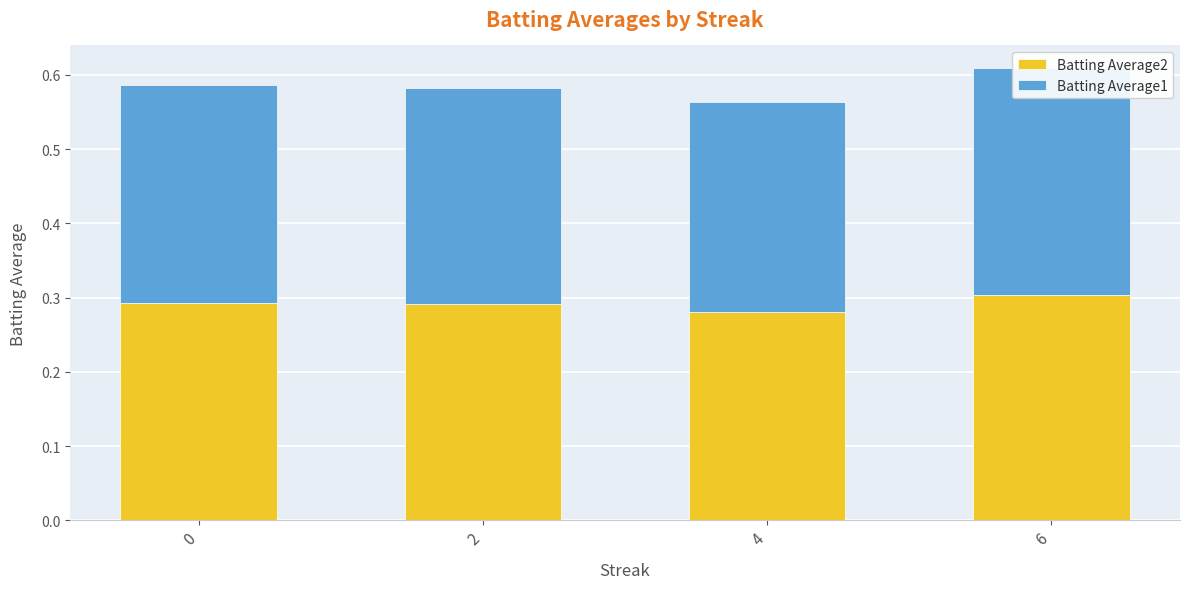

What is the sum of all Batting Average1 values?

1.2